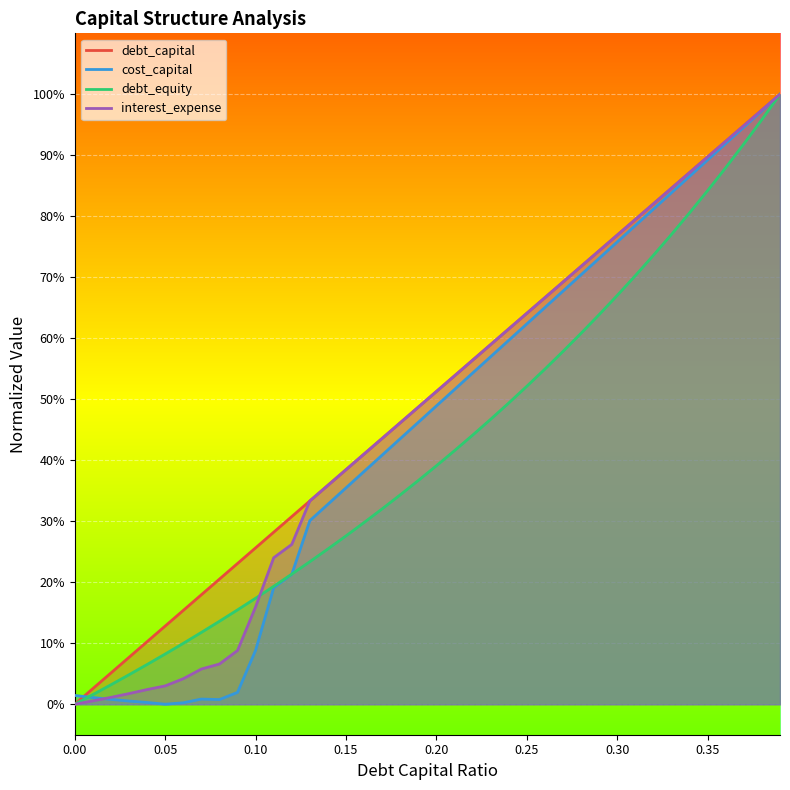

The value of debt_capital at 0.16 is 0.5. True or false?

False